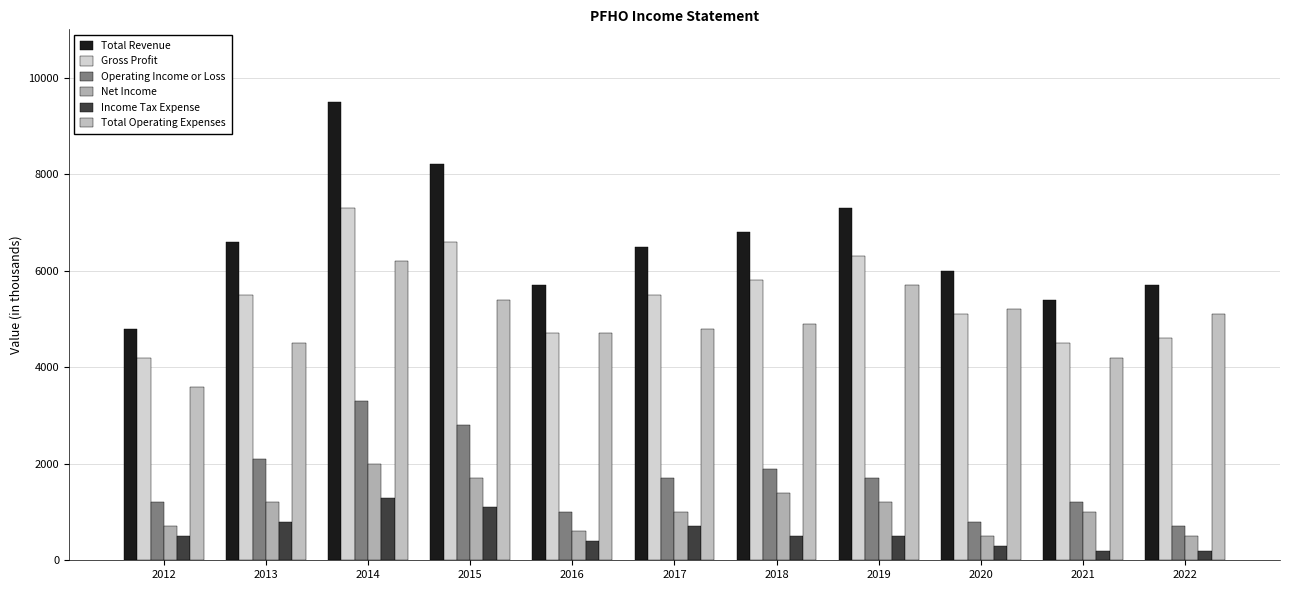

At which label is Total Operating Expenses closest to 4900?

2018